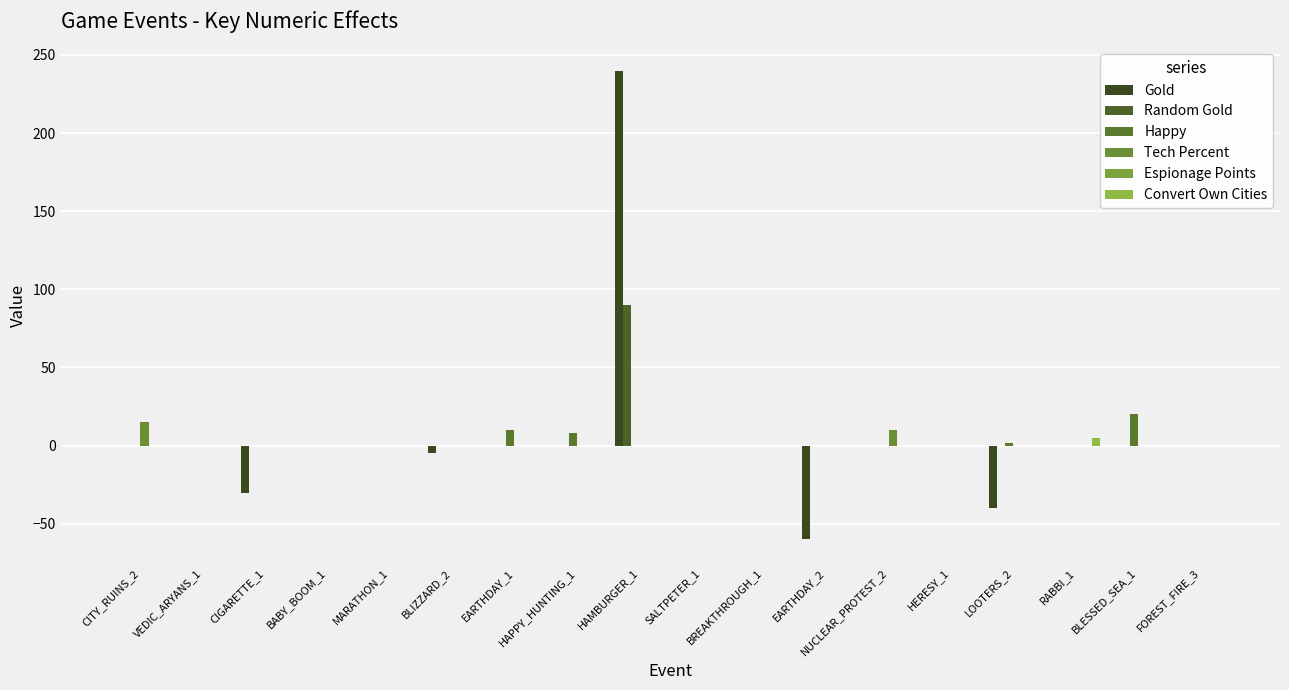

How many data points in Random Gold are above 0?

1